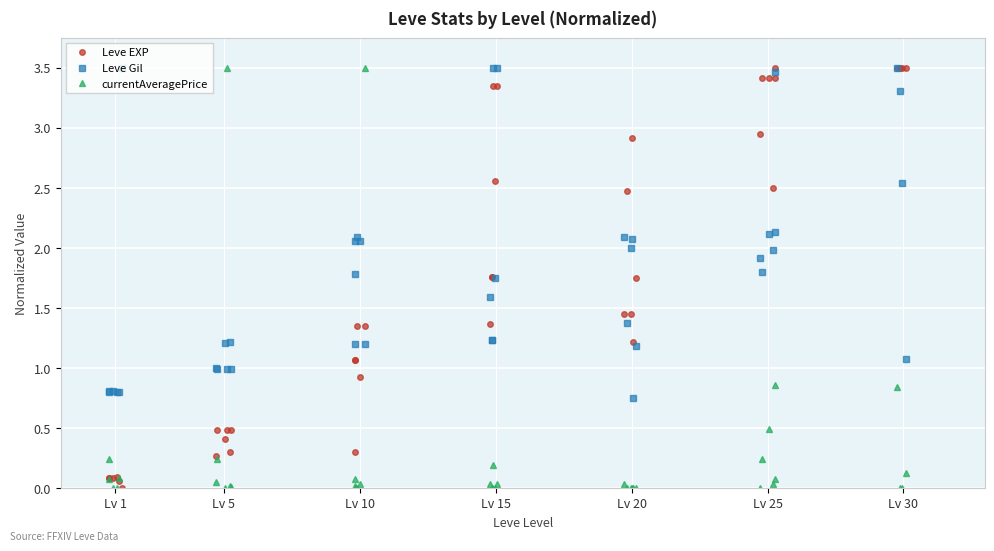

What is the sum of all currentAveragePrice values?

14.4